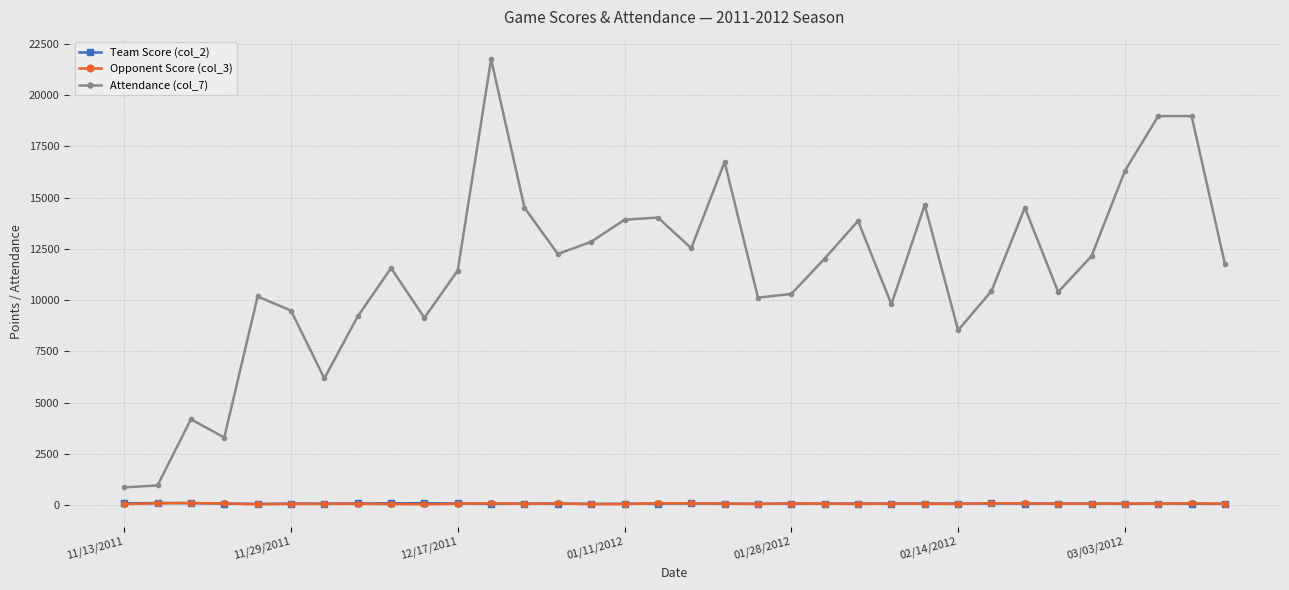

What is the value of the Team Score (col_2) point at the 11th from the left?

77